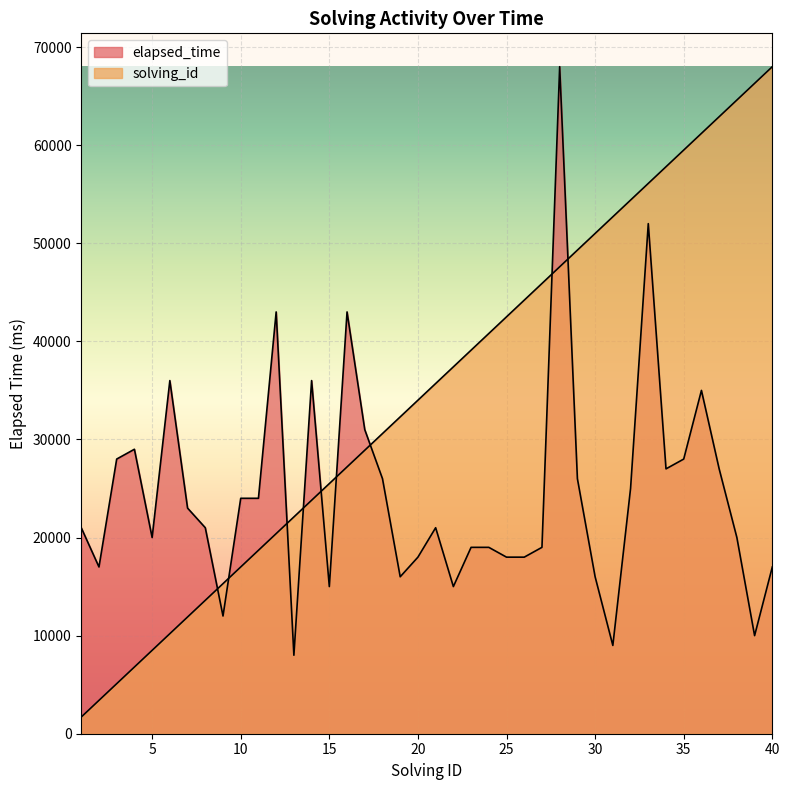

Between which two adjacent categories do elapsed_time and solving_id first intersect?

8 and 9